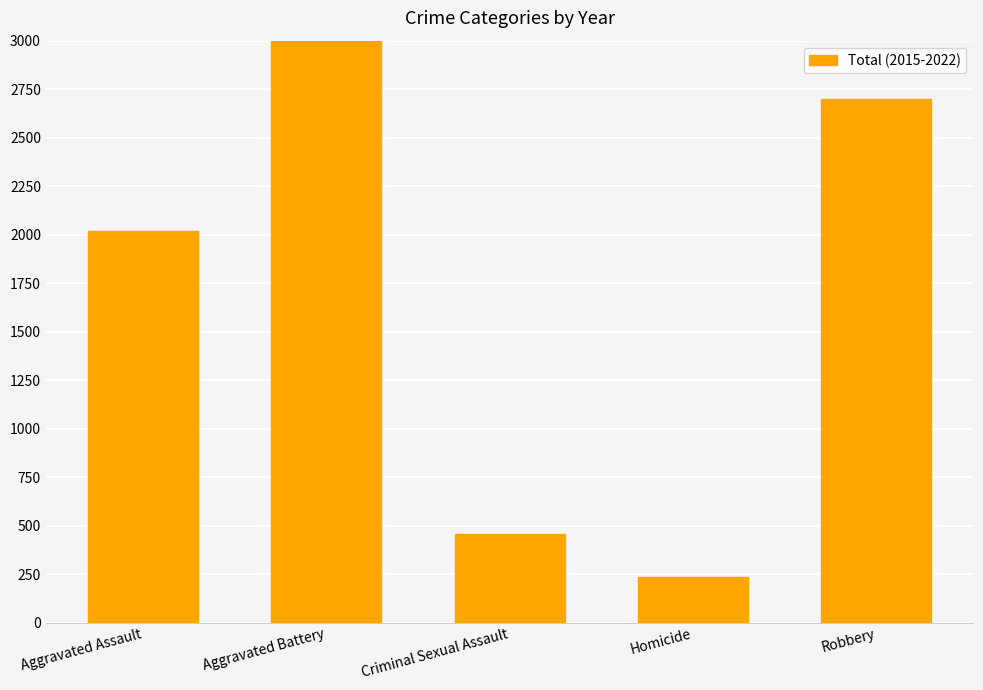

Are the bars horizontal?

No